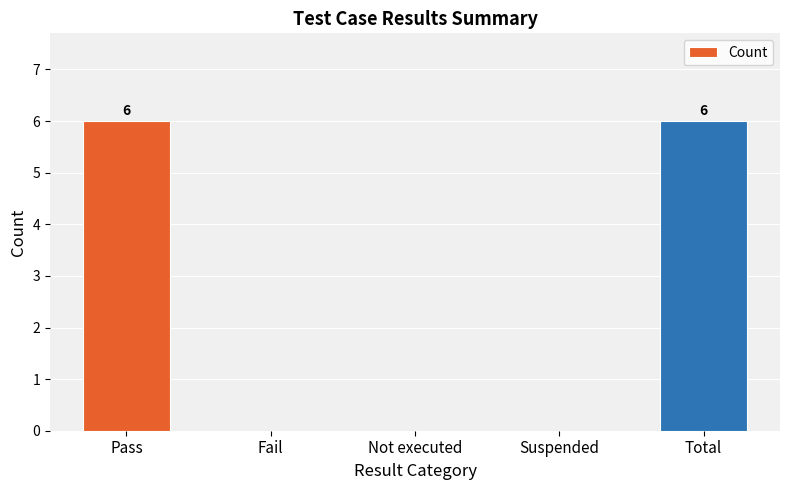

Is it true that the value at Suspended is 0?

True